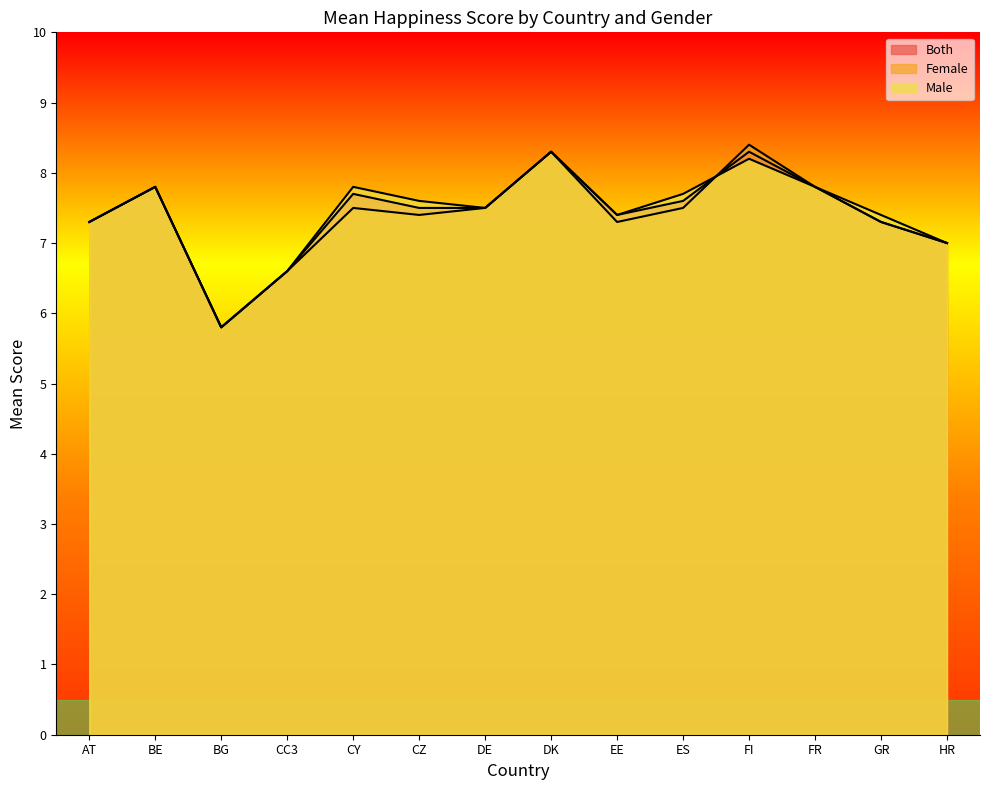

Is it true that Both equals 10.1 at GR?

False